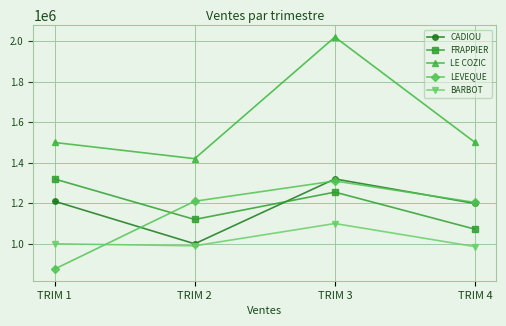

What value does the BARBOT series have at TRIM 4, to the nearest 10?

986000